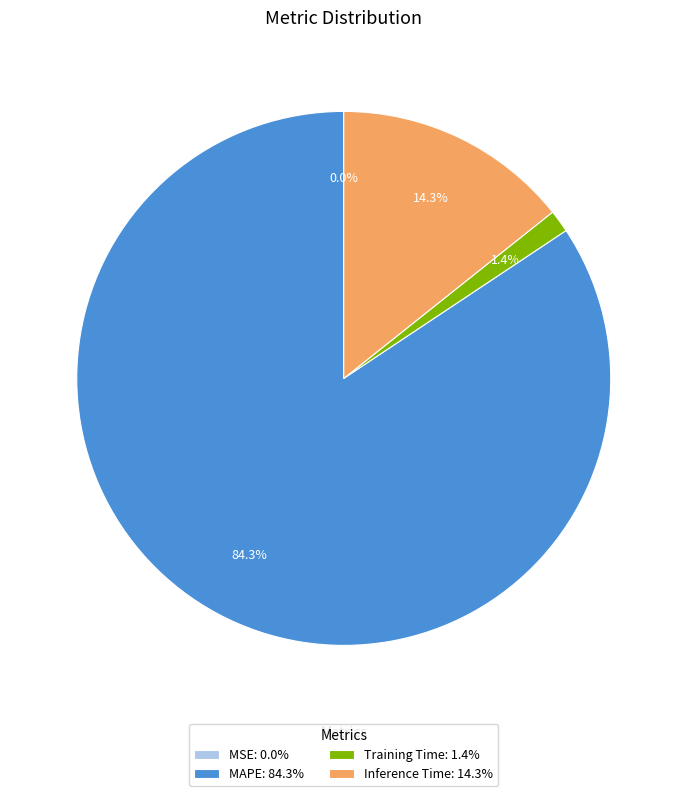

Is it true that MAPE is 84% of the pie?

True